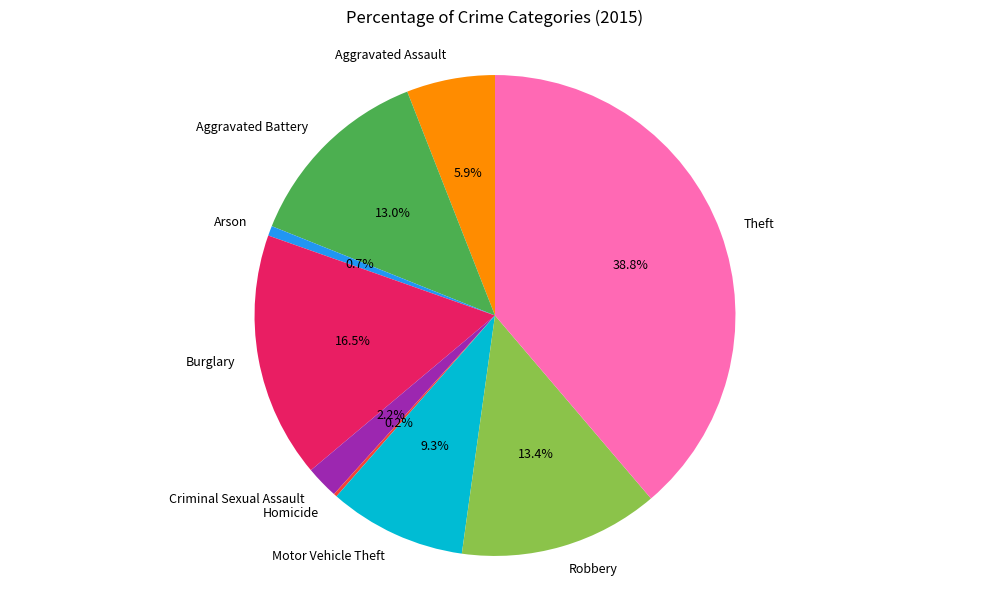

Do Arson and Criminal Sexual Assault together represent more than half of the pie?

No